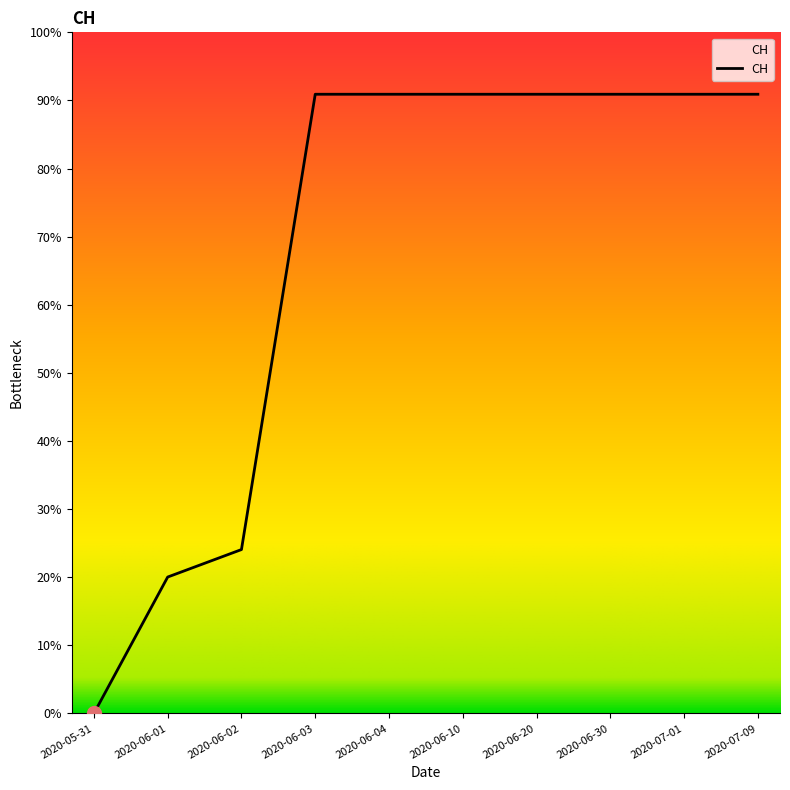

Is this an area chart (filled region under the line)?

Yes